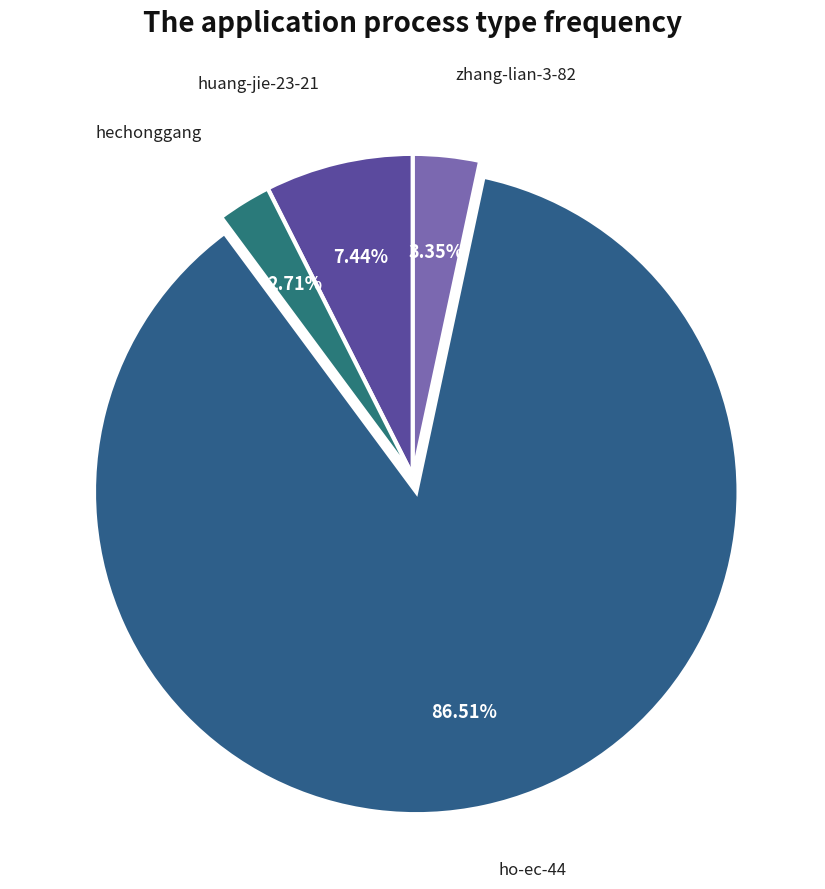

Count the number of slices in the pie.

4